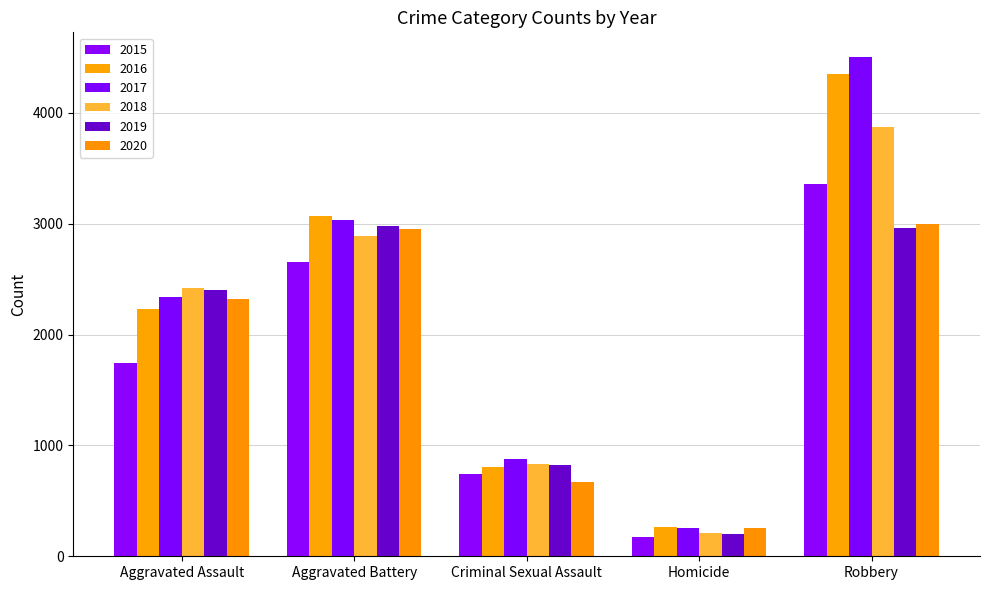

Count the number of data series in this chart.

6